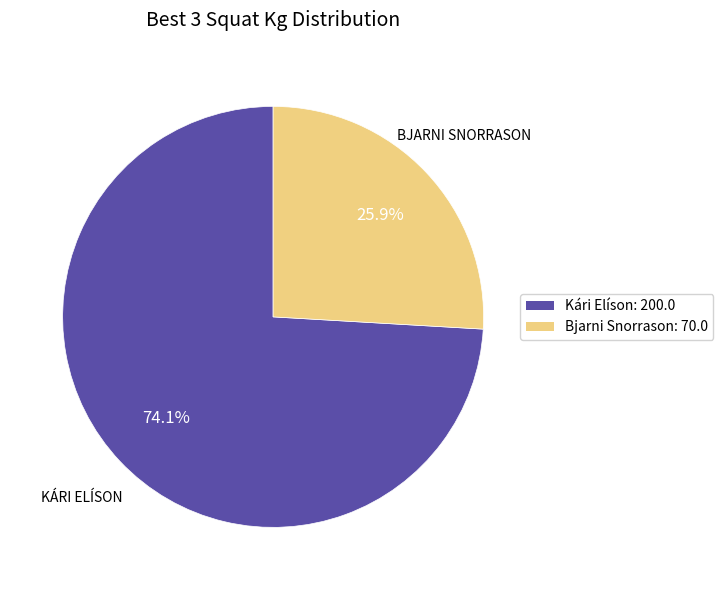

Which category has the biggest portion of the pie?

Kári Elíson